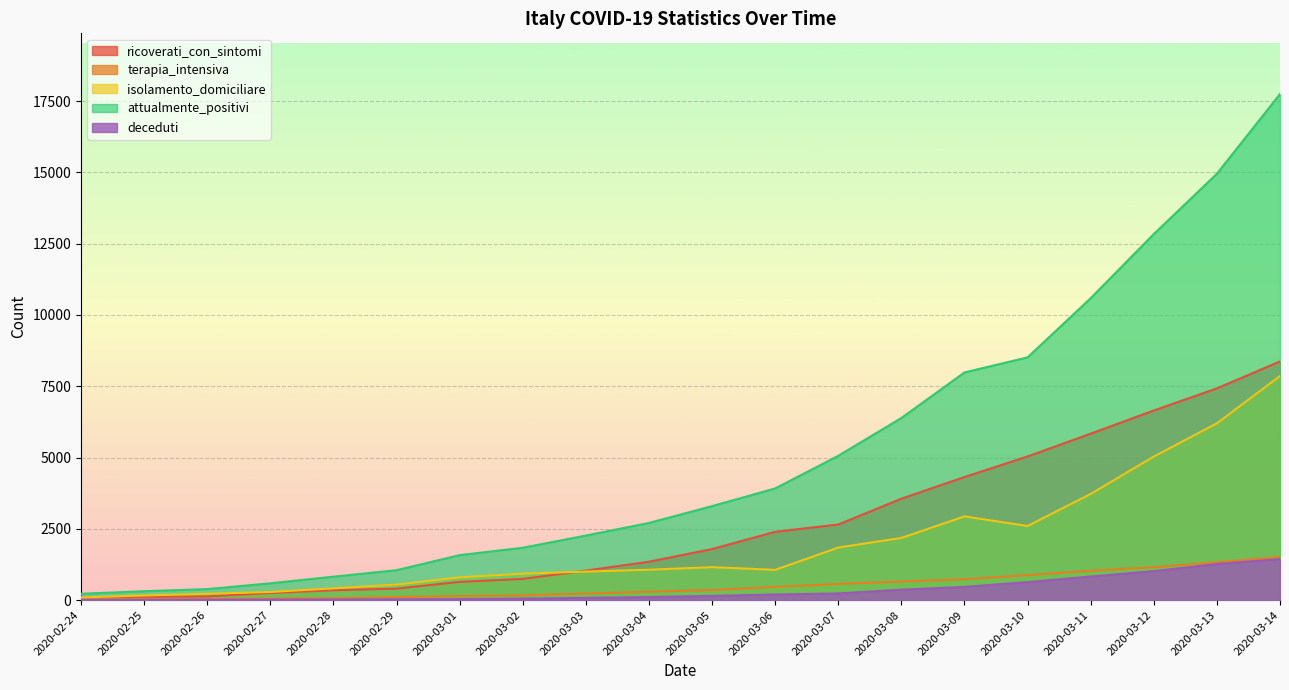

Rank the series by their maximum value, from lowest to highest.

deceduti, terapia_intensiva, isolamento_domiciliare, ricoverati_con_sintomi, attualmente_positivi